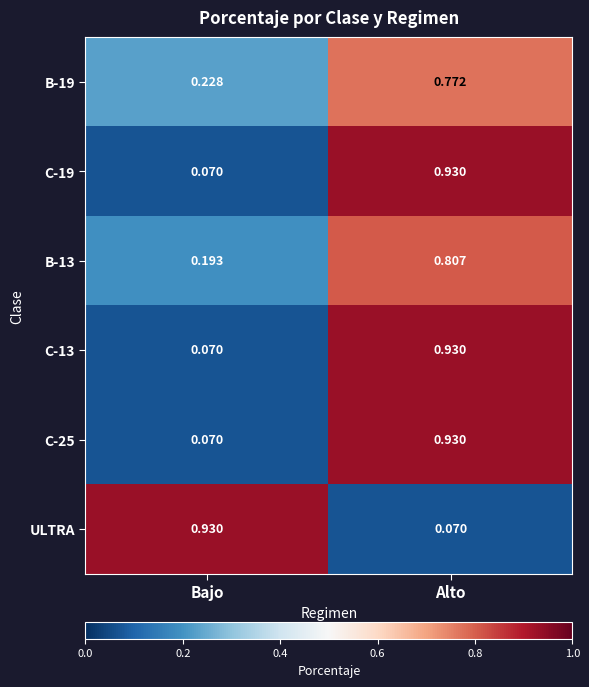

Which category has the highest value in the C-13 series?

Alto